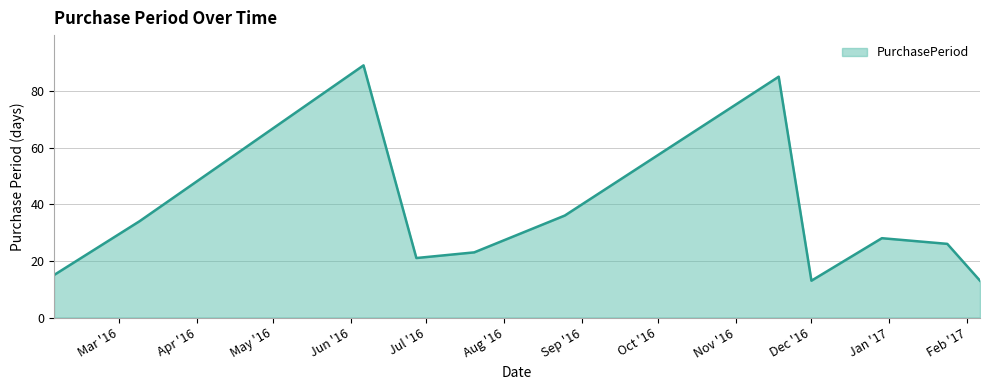

What is the greatest value displayed?

89